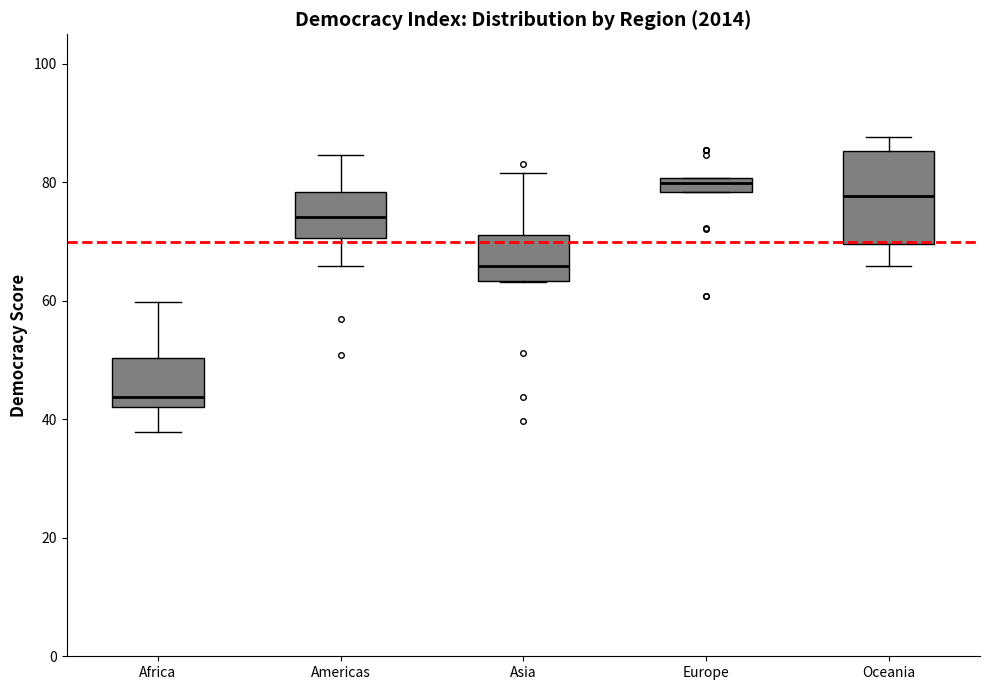

Where is the upper edge of the box for Oceania on the y-axis? The values are not printed on the chart, so give them approximately, as read against the axis.

86